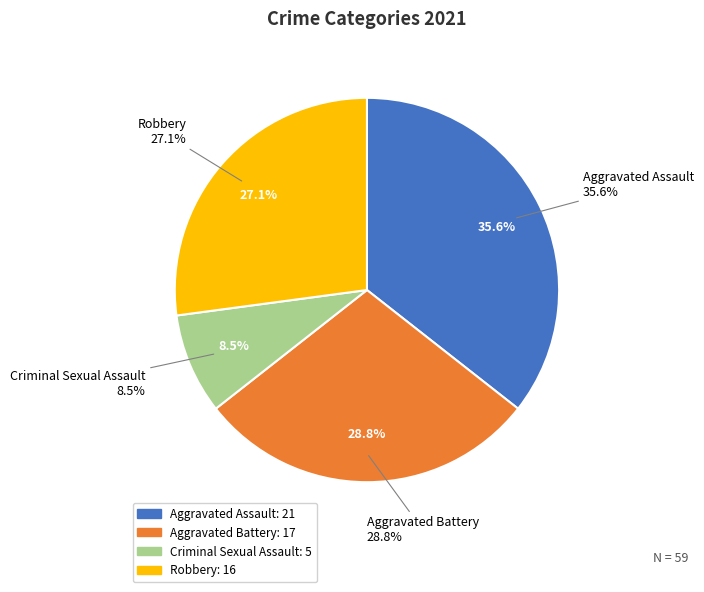

True or false: Aggravated Battery accounts for 21% of the total.

False